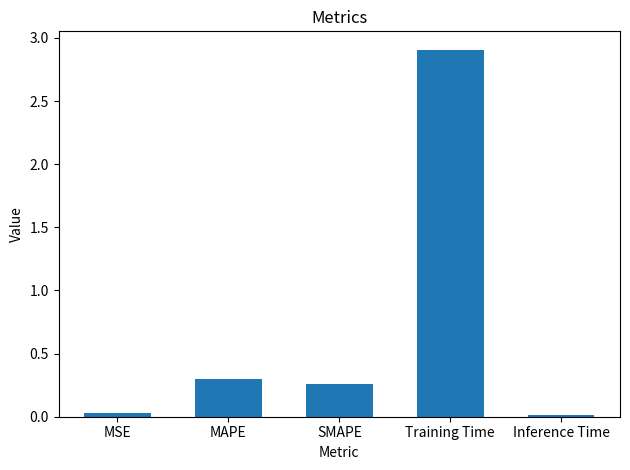

What is the average value?

0.7